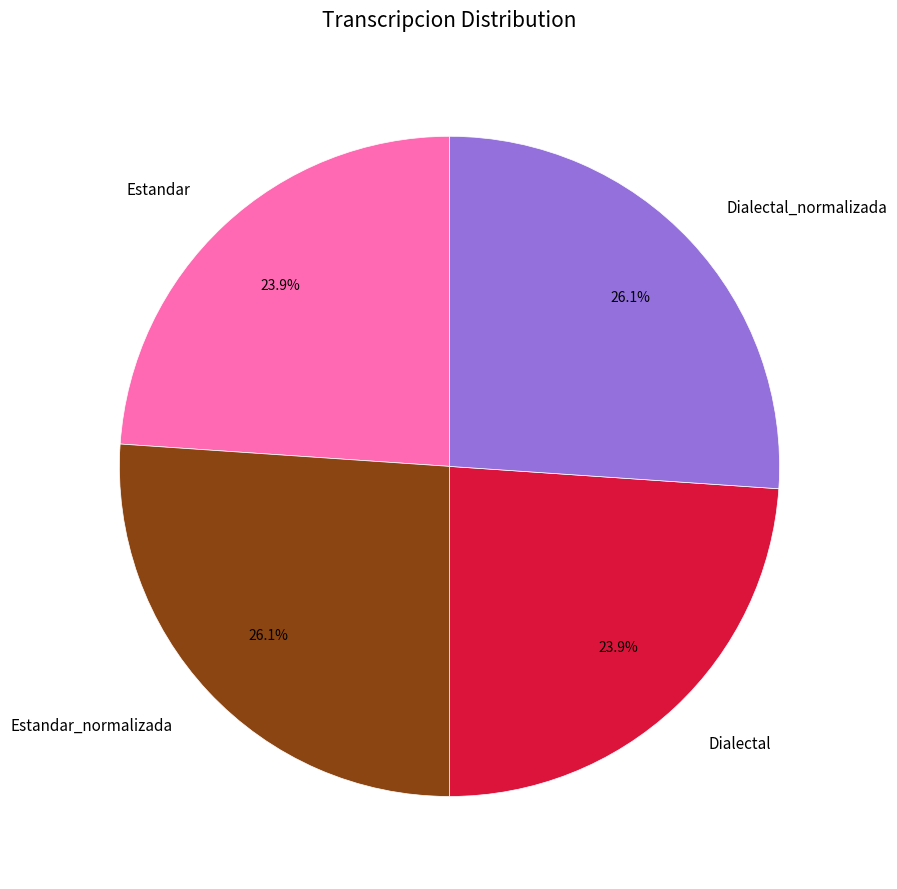

What percentage is NOT represented by Dialectal_normalizada?

73.9%